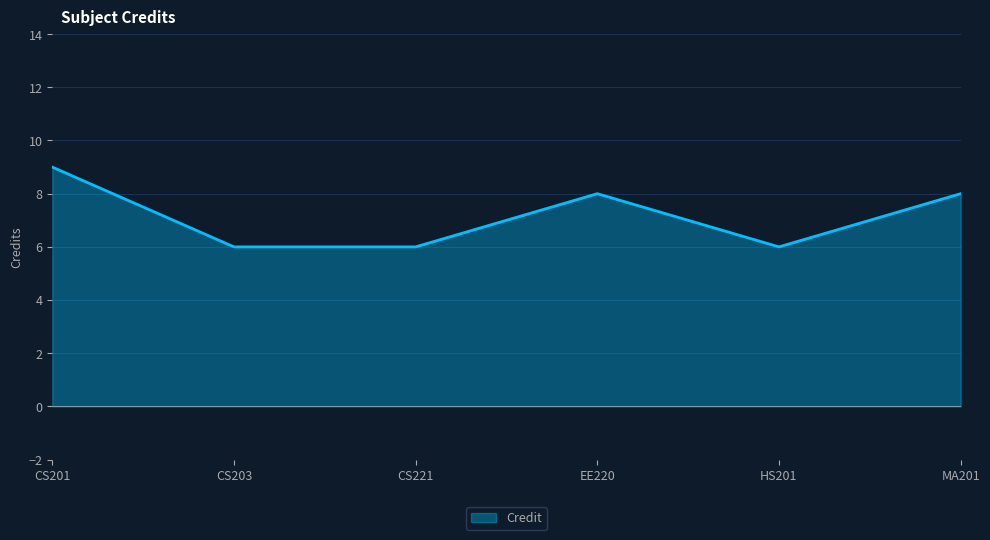

True or false: the data shows 11 at EE220.

False